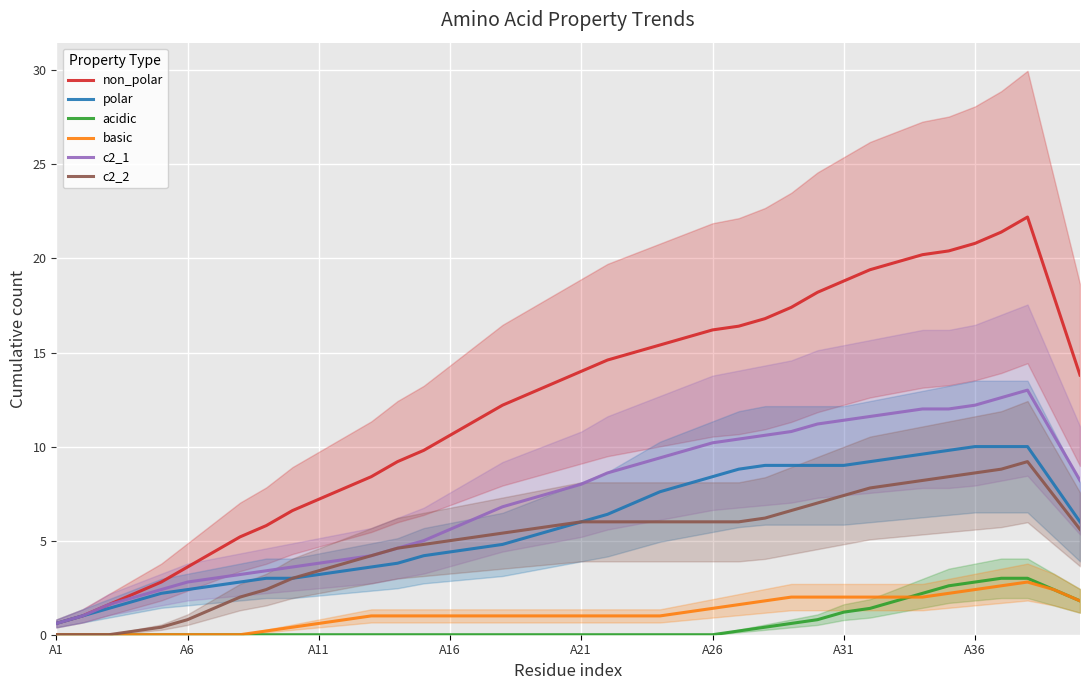

What are all the series names shown in the legend?

non_polar, polar, acidic, basic, c2_1, c2_2